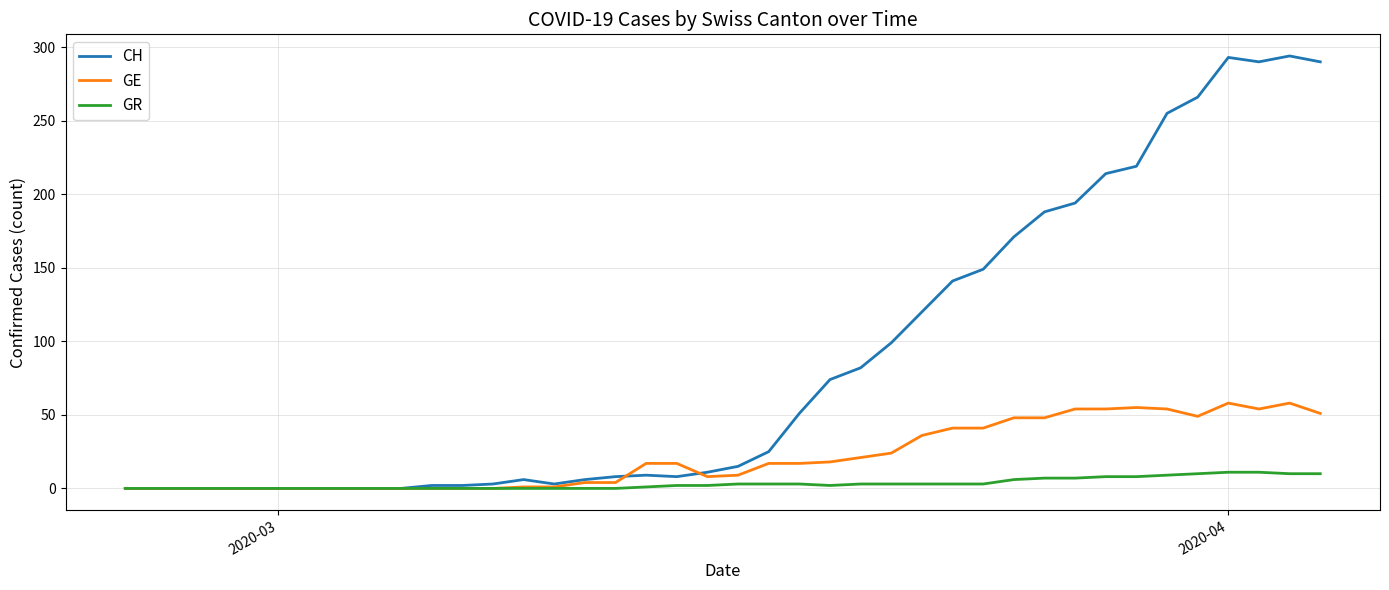

Which series has the largest total across all categories?

CH